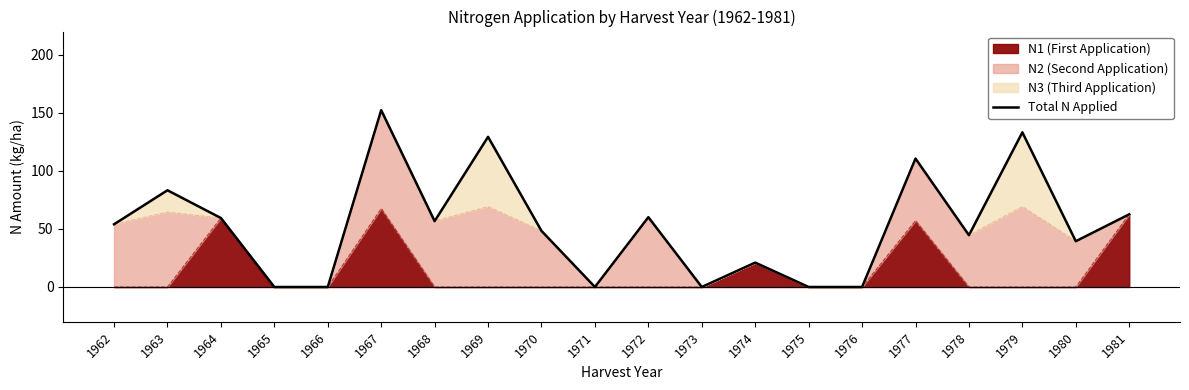

Is it true that the value at 1967 is 152.3?

True